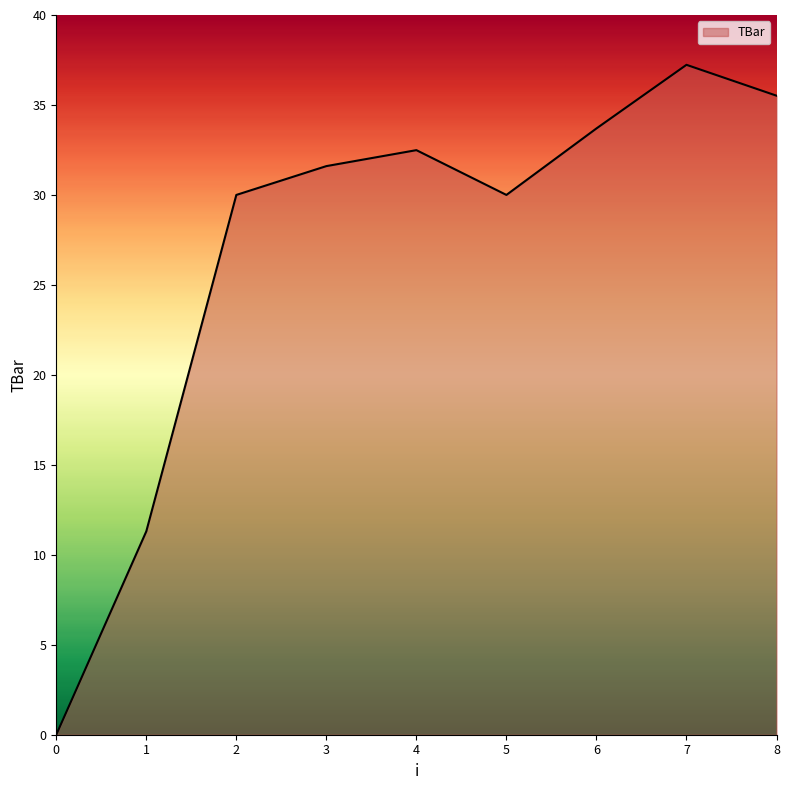

Reading left to right, what are all the values shown in this chart?

0.0	11.3	30.0	31.6	32.5	30.0	33.7	37.2	35.5